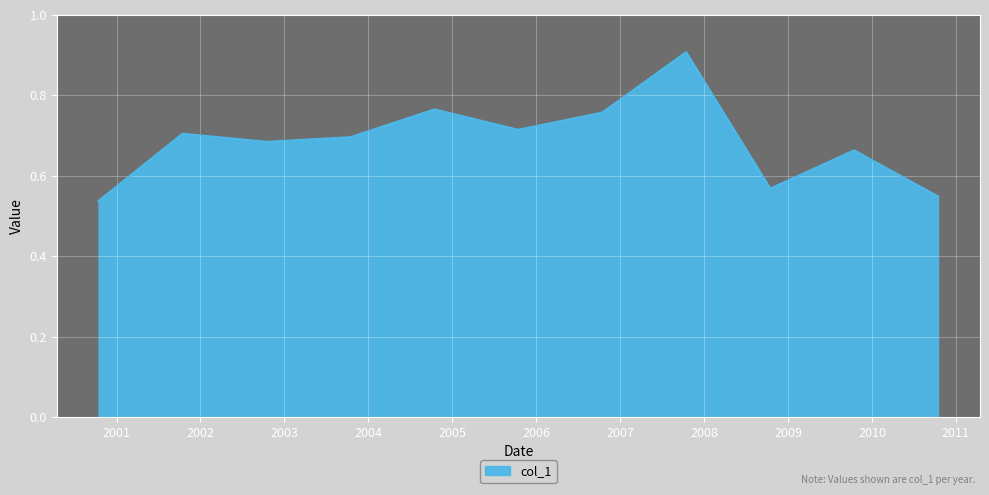

What is the difference between the maximum and minimum values?

0.4